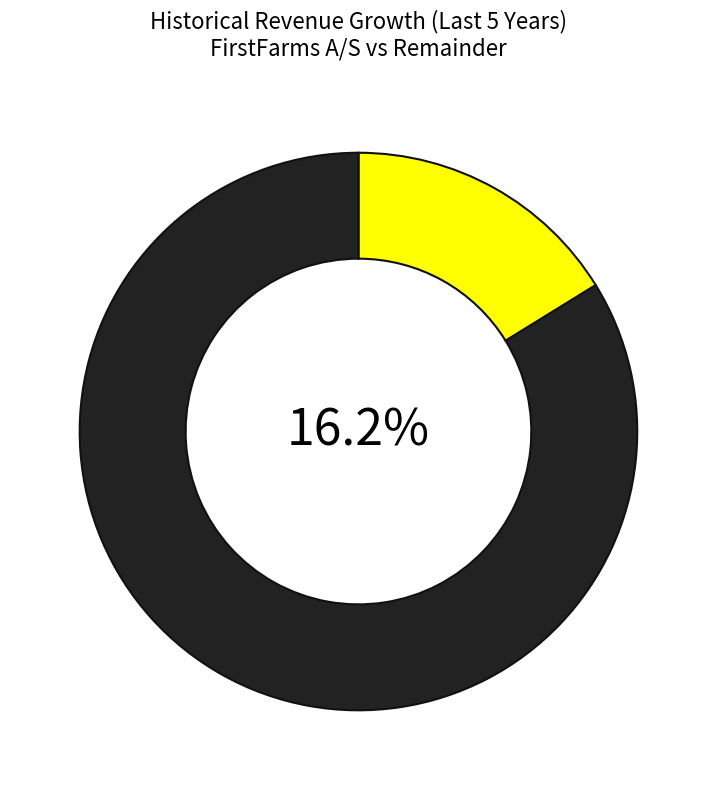

To the nearest percent, what is the combined percentage of Other and FirstFarms A/S (CPSE:FFARMS)?

100%